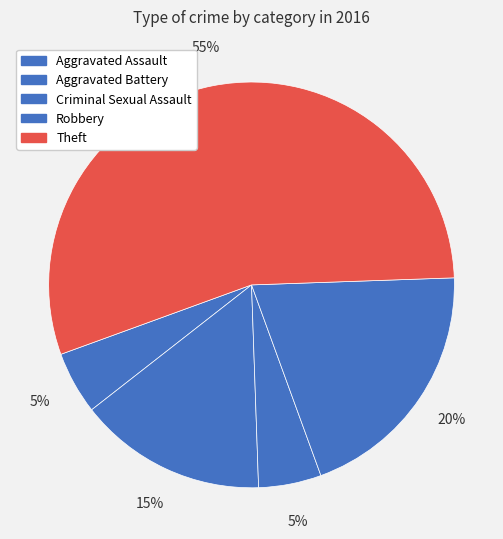

Which category accounts for the majority?

Theft